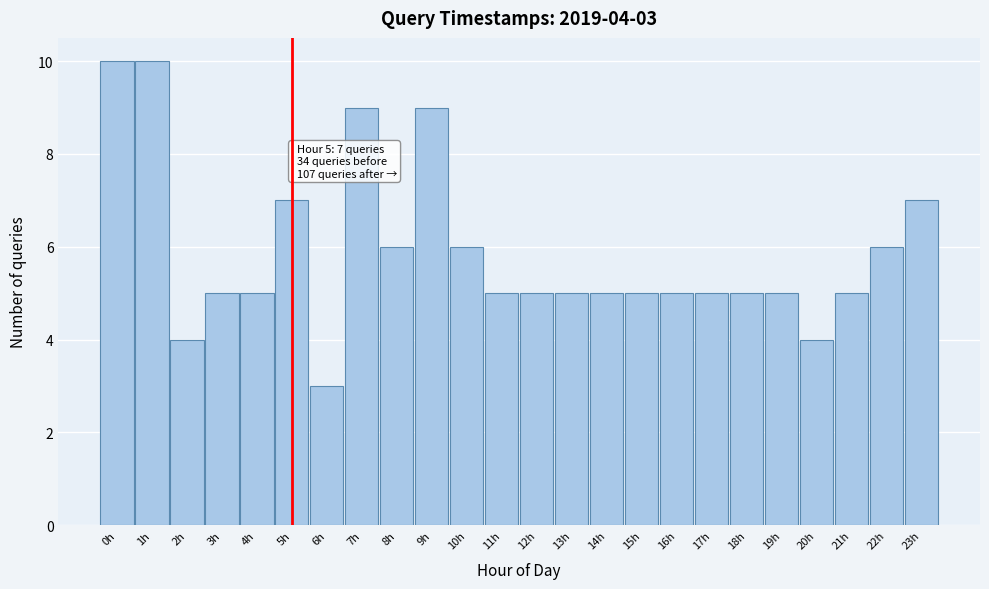

Reading right to left, what are all the values shown in this chart?

7	6	5	4	5	5	5	5	5	5	5	5	5	6	9	6	9	3	7	5	5	4	10	10